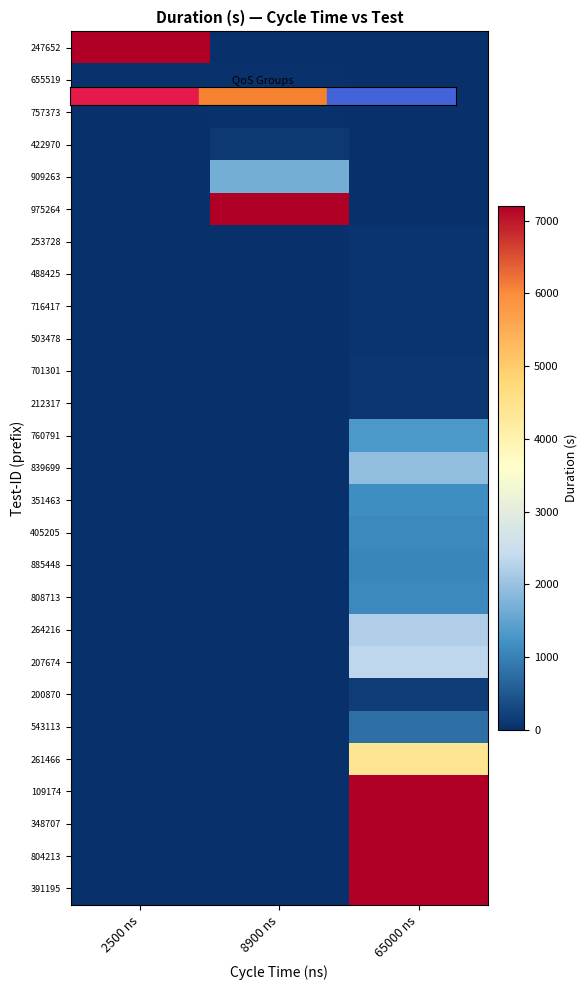

List the series in order of their peak value, lowest first.

655519, 757373, 253728, 488425, 716417, 503478, 701301, 212317, 422970, 200870, 543113, 885448, 808713, 405205, 351463, 760791, 909263, 839699, 264216, 207674, 261466, 109174, 975264, 391195, 348707, 804213, 247652